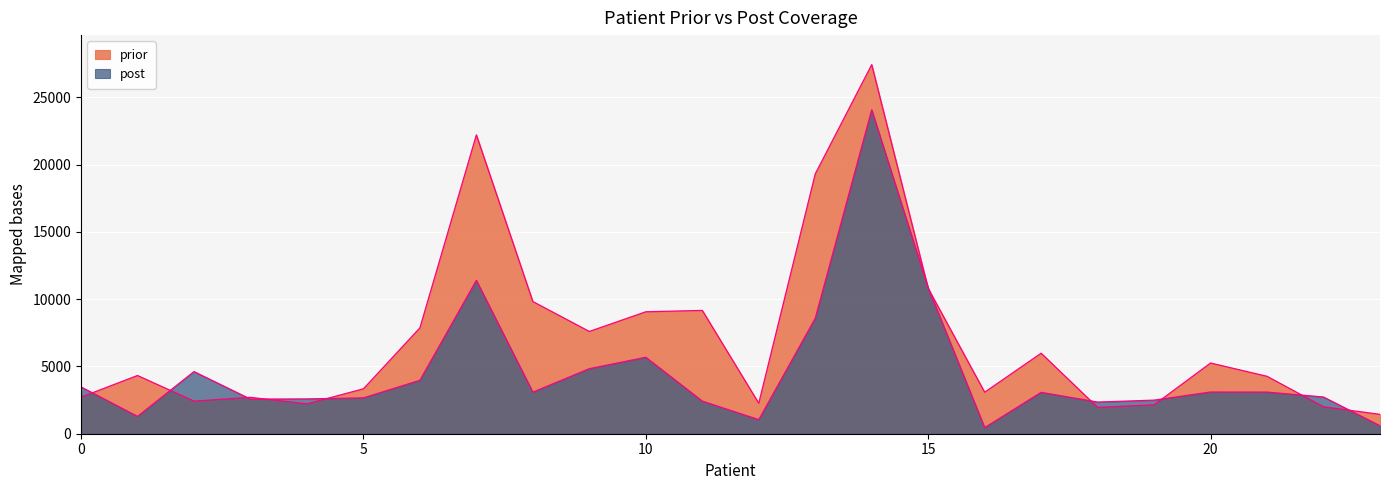

Where is the first local maximum for post?

2